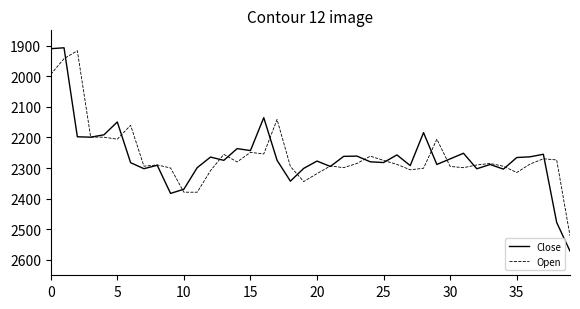

Which series has the largest range (max minus min)?

Close